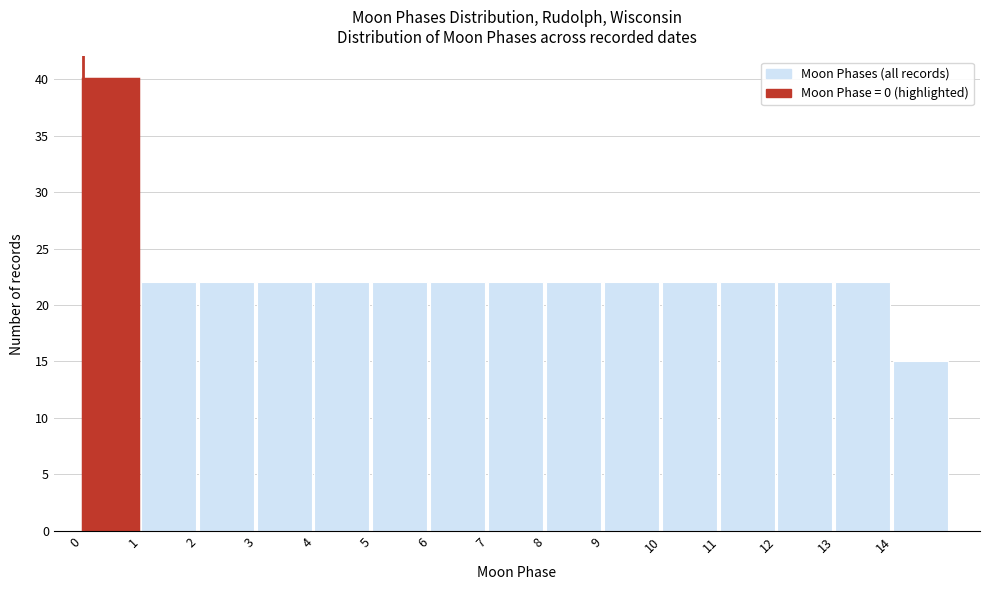

What is the height of the bar covering 13 to 14 on the x-axis? The values are not printed on the chart, so give them approximately, as read against the axis.

22